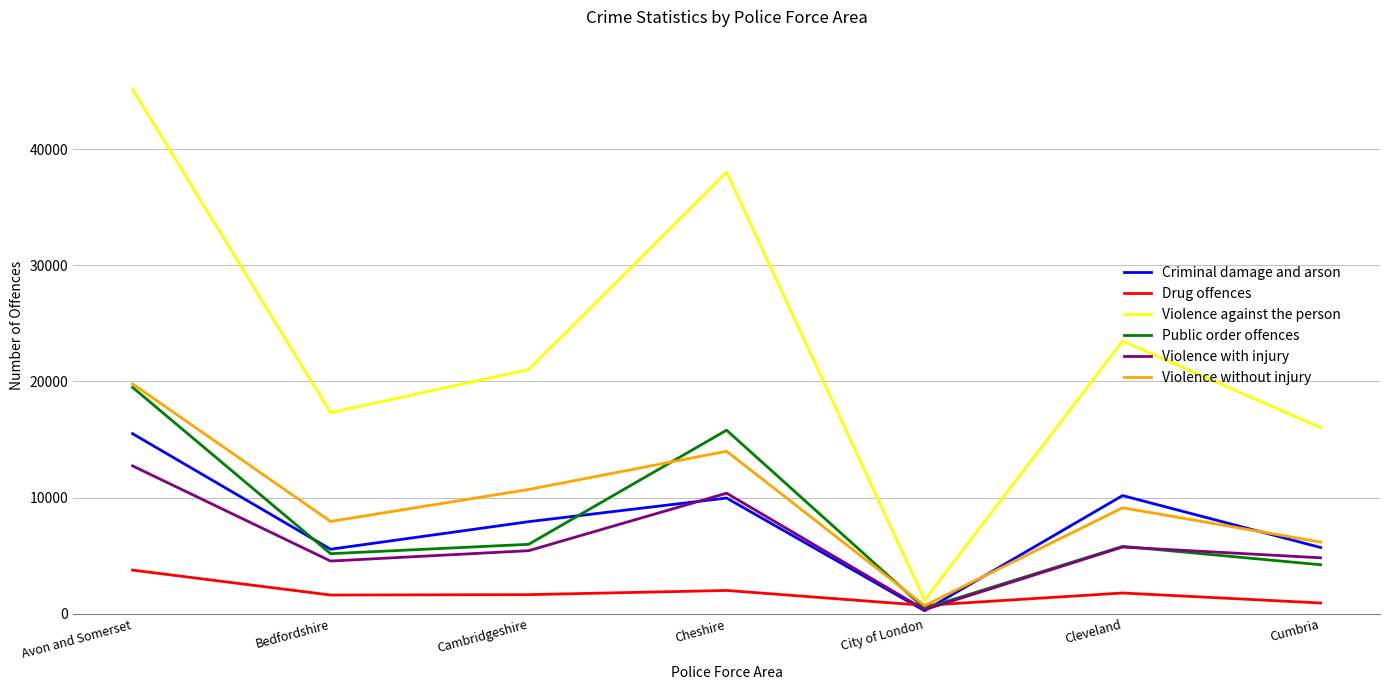

At which category is the sum across all series the highest?

Avon and Somerset